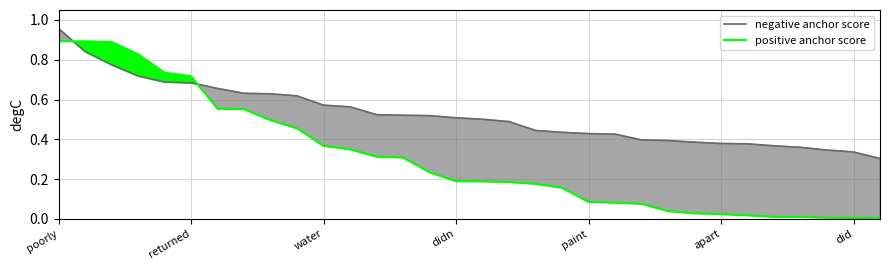

Rank the series at did from highest to lowest value.

negative anchor score, positive anchor score